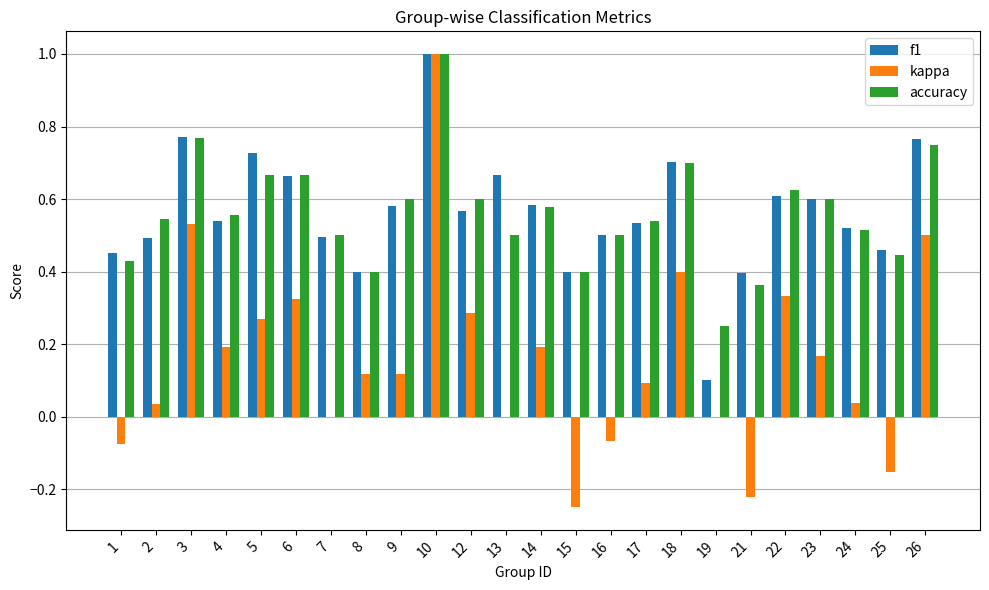

The value of kappa at 18 is 0.1. True or false?

False